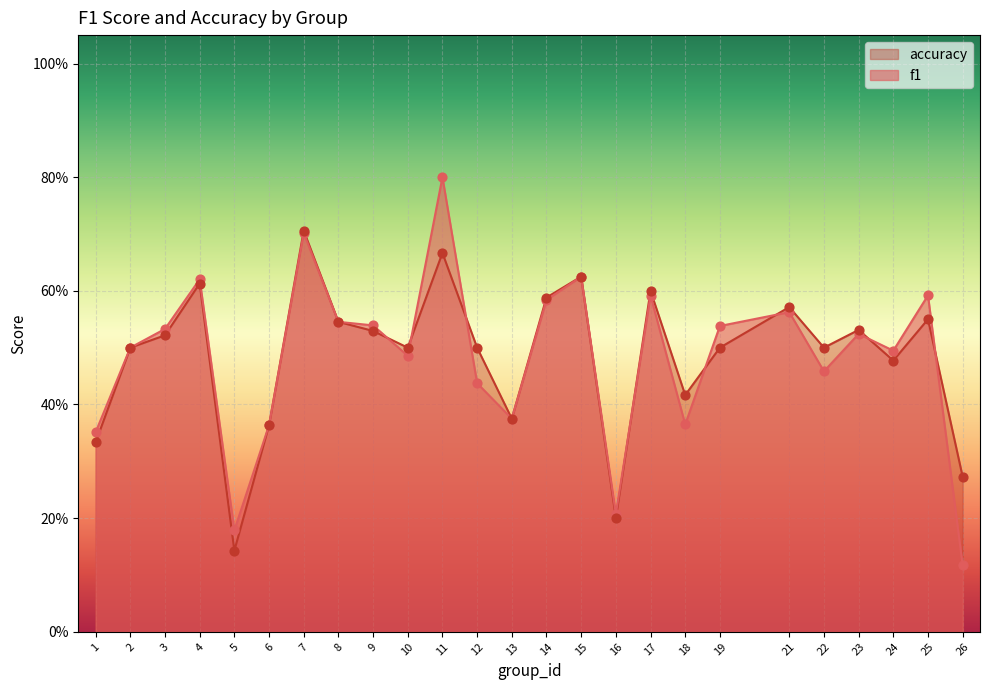

Is the value of accuracy at 11 greater than the value of f1 at 25?

Yes